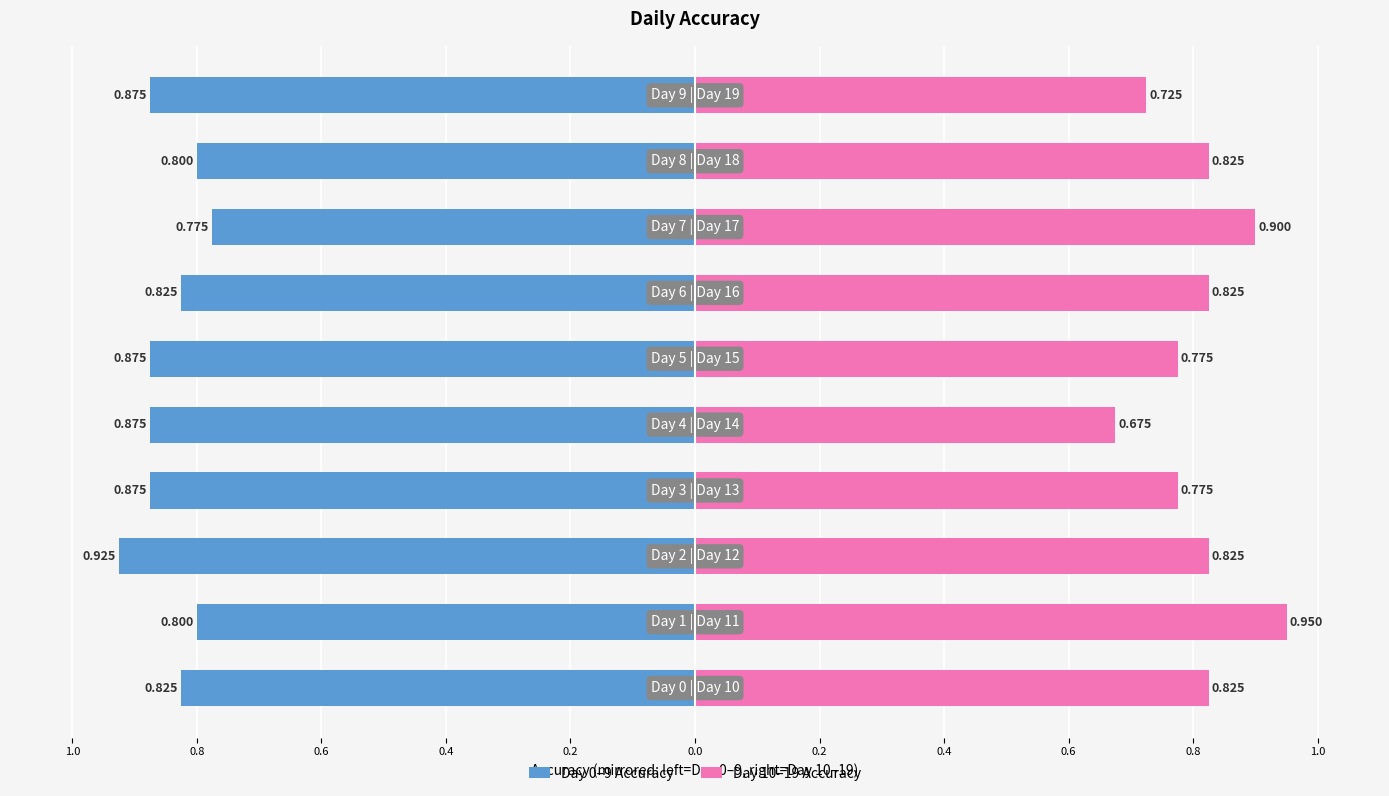

The value of Day 0–9 Accuracy at 0.4 is -0.8. True or false?

True